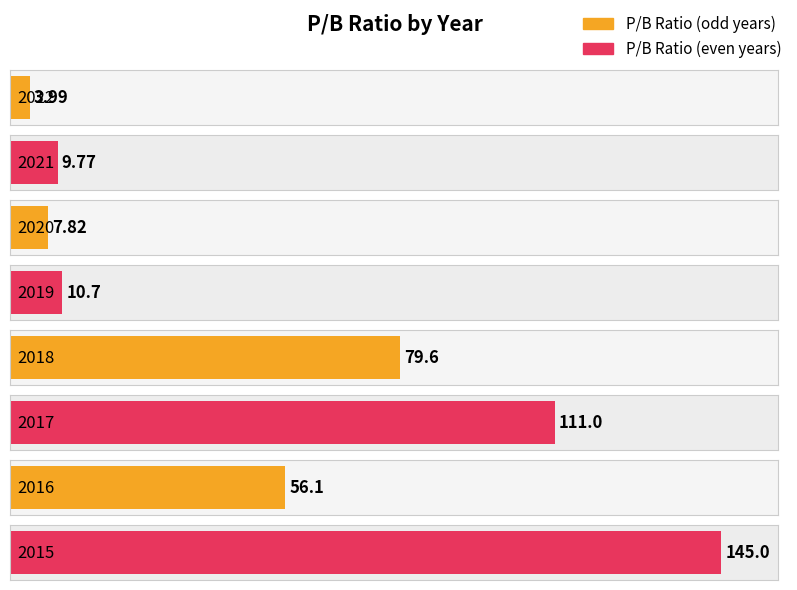

At which label is the value closest to 74?

2018